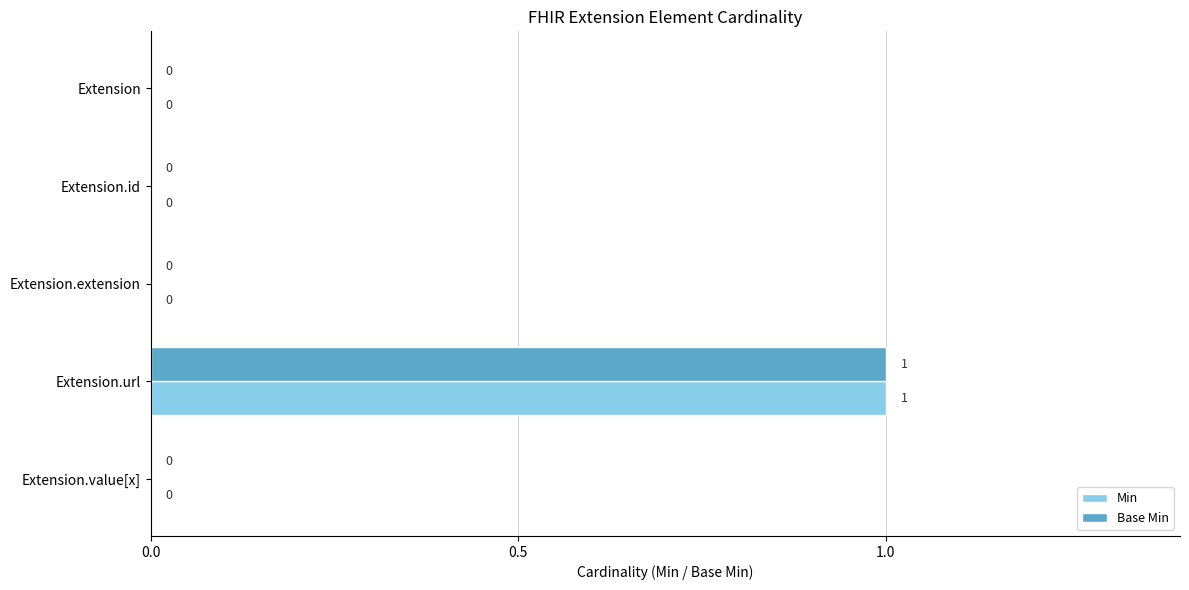

At which category is the sum across all series the highest?

Extension.url